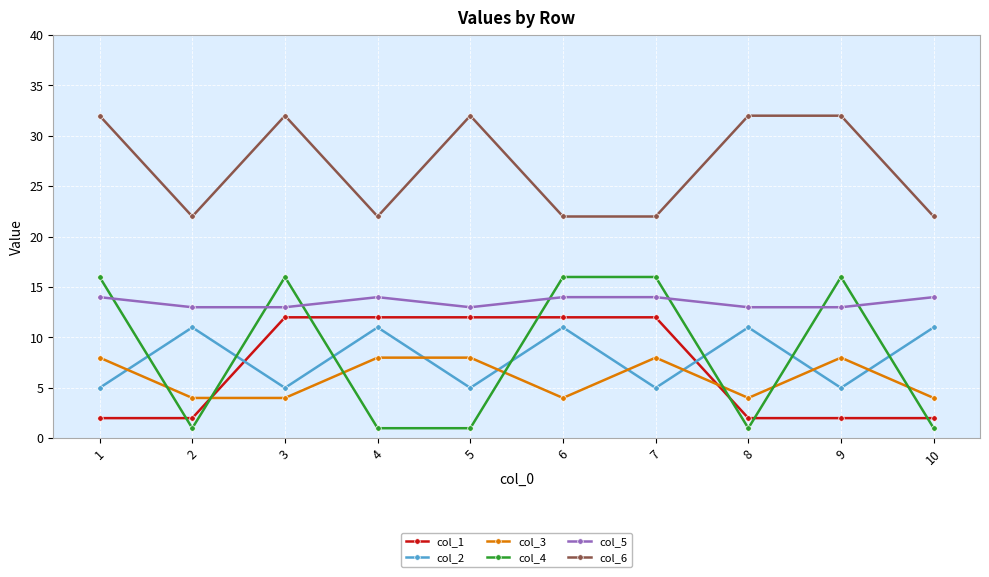

Reading right to left, transcribe all the data shown in this chart.

col_1: 2	2	2	12	12	12	12	12	2	2
col_2: 11	5	11	5	11	5	11	5	11	5
col_3: 4	8	4	8	4	8	8	4	4	8
col_4: 1	16	1	16	16	1	1	16	1	16
col_5: 14	13	13	14	14	13	14	13	13	14
col_6: 22	32	32	22	22	32	22	32	22	32